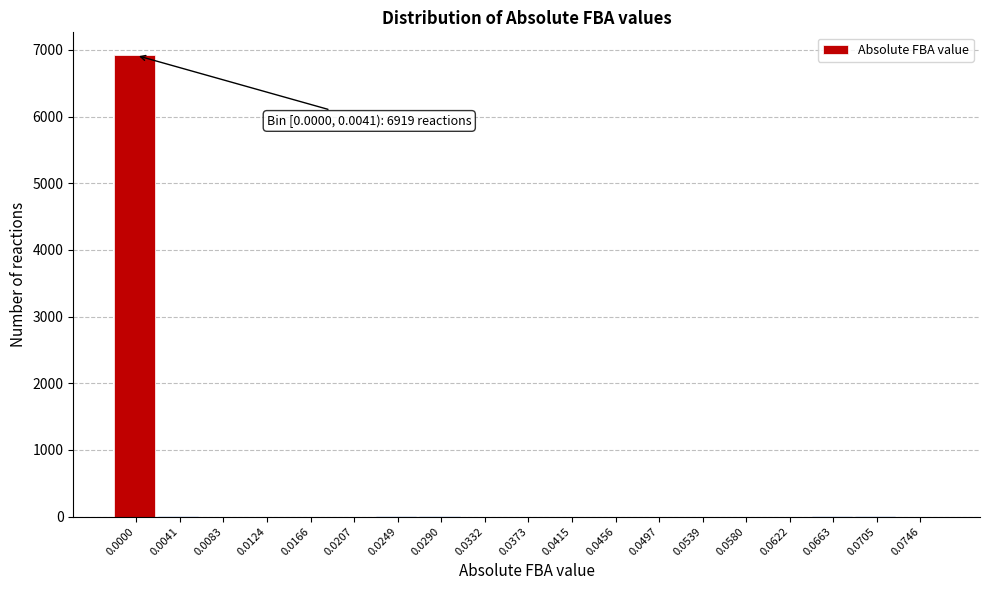

The value at 0.0539 is 2559. True or false?

False